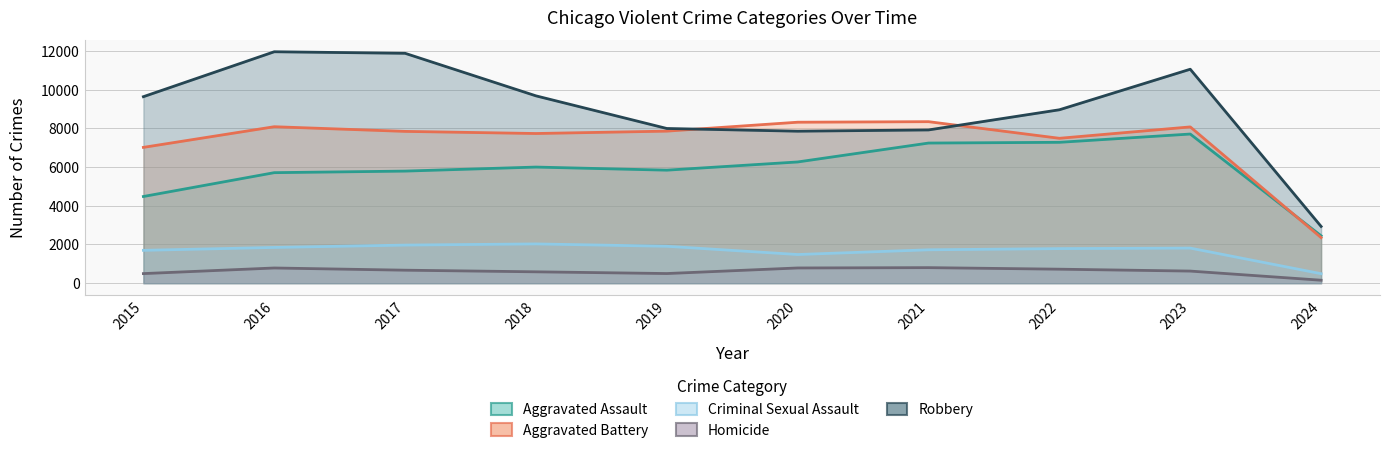

At which category is the sum across all series the highest?

2023